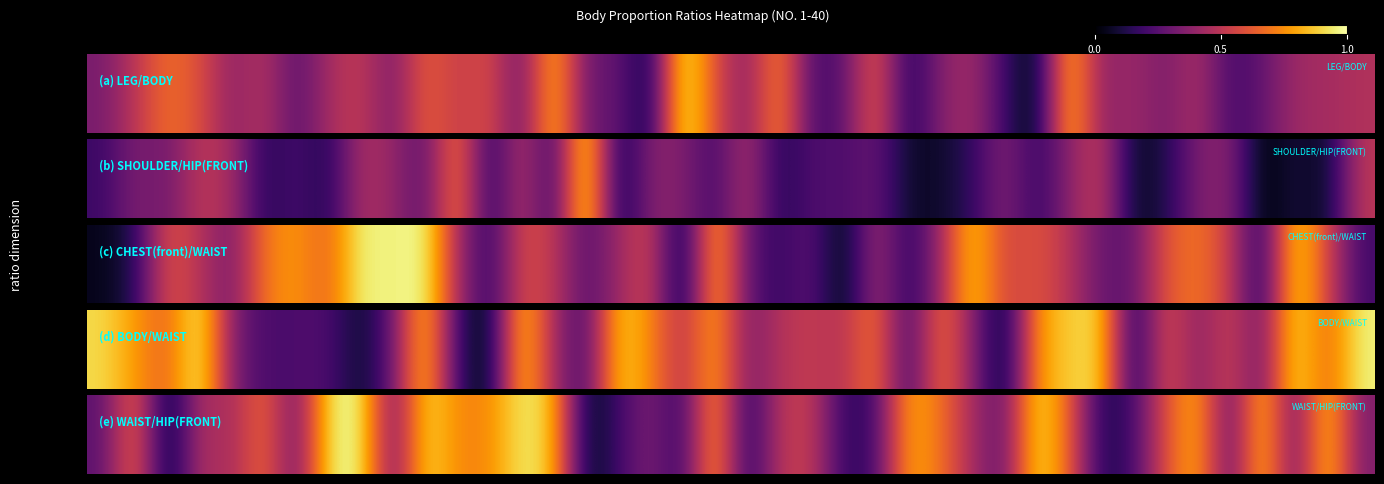

True or false: the data shows 0.2 at 22.

False